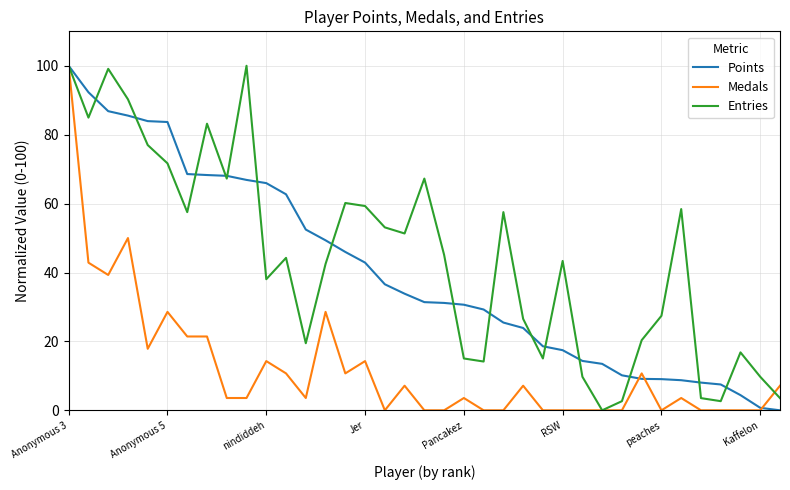

What is the maximum value shown in the chart?

100.0